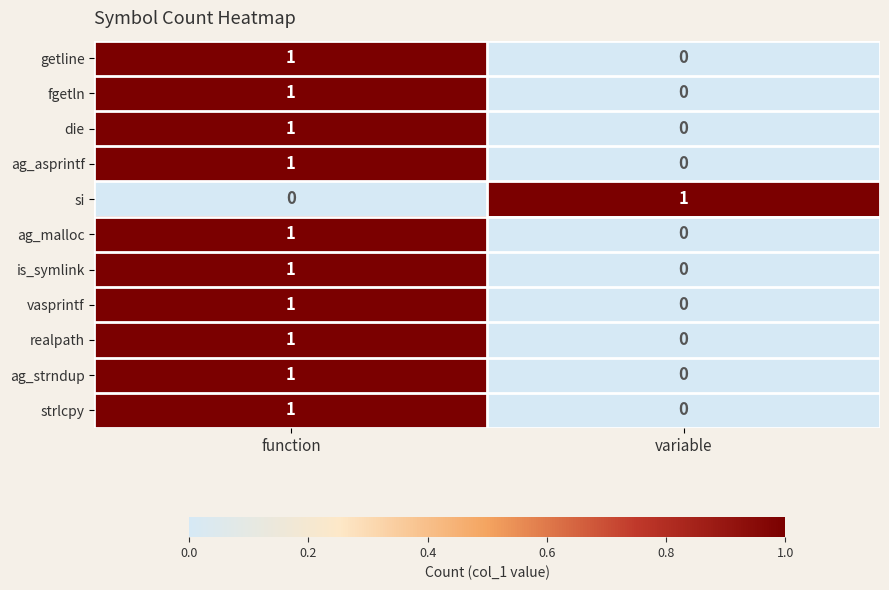

List the labels in order of ag_asprintf value, smallest first.

variable, function